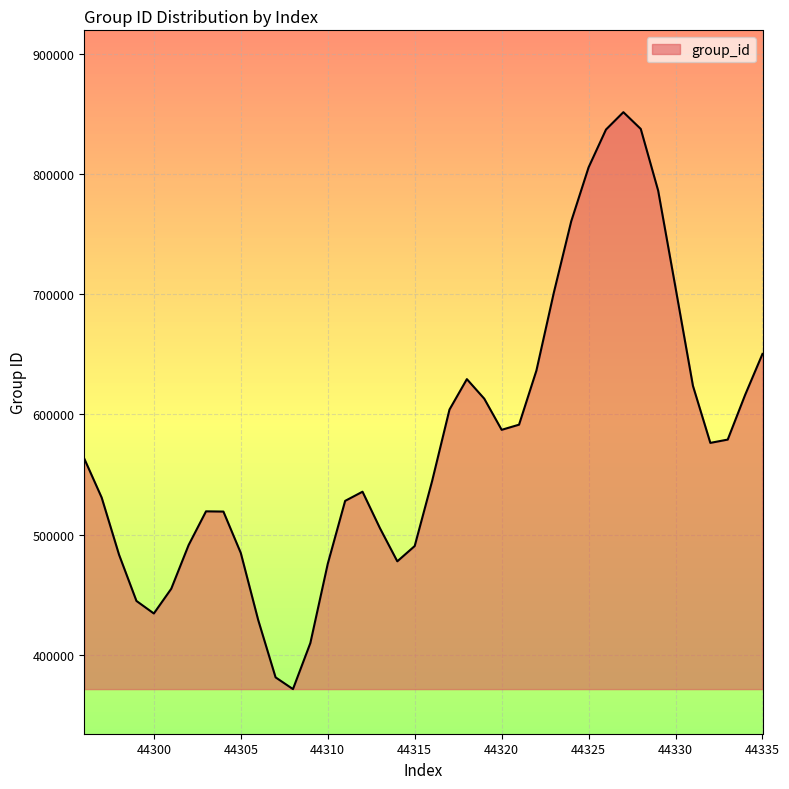

What is the smallest value displayed?

371354